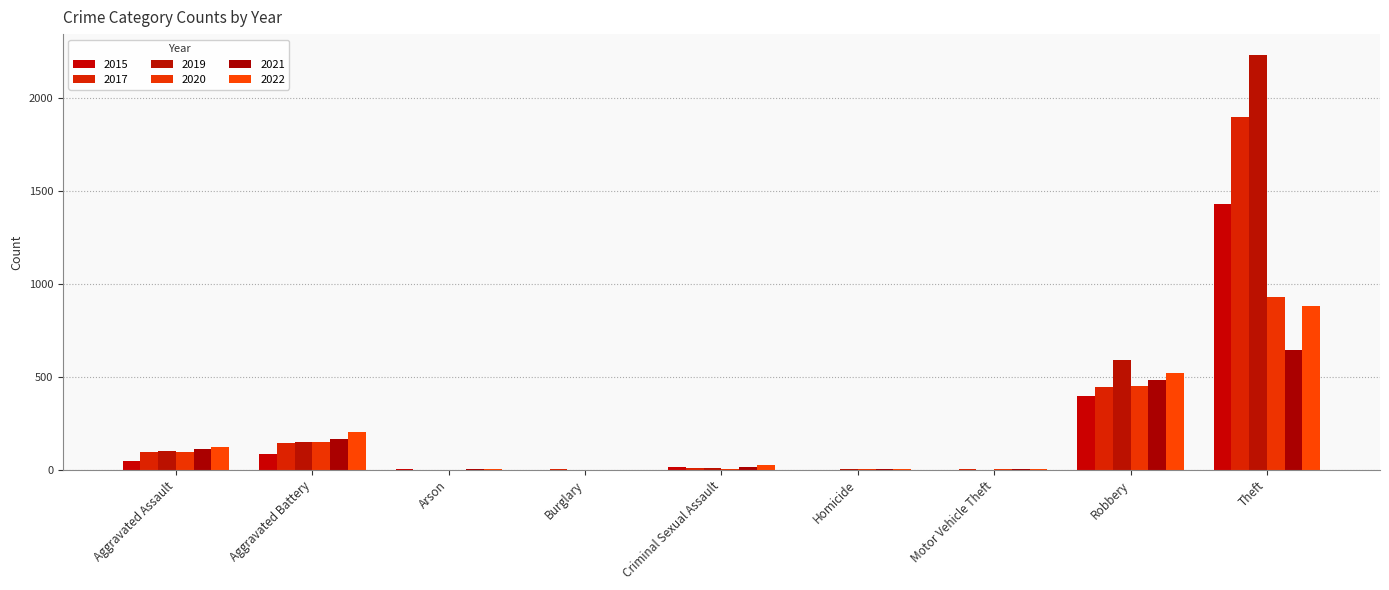

The value of 2022 at Robbery is 105. True or false?

False